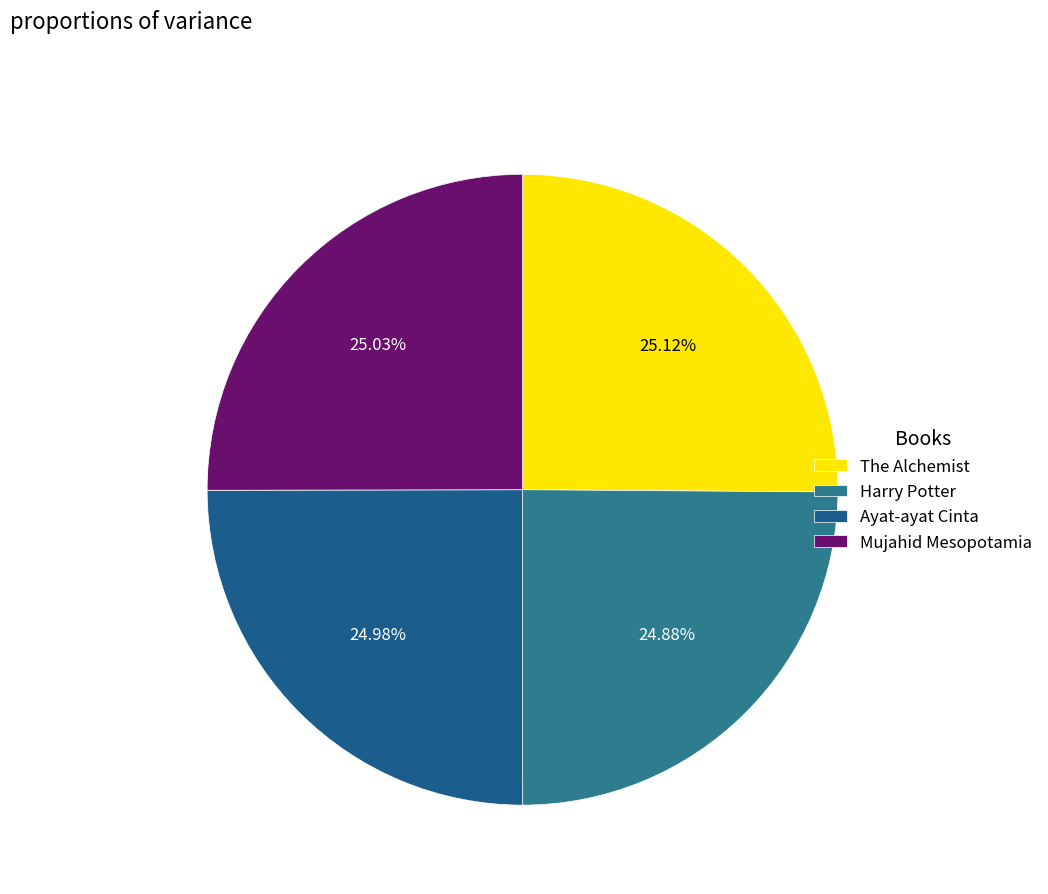

How many slices are in this pie chart?

4